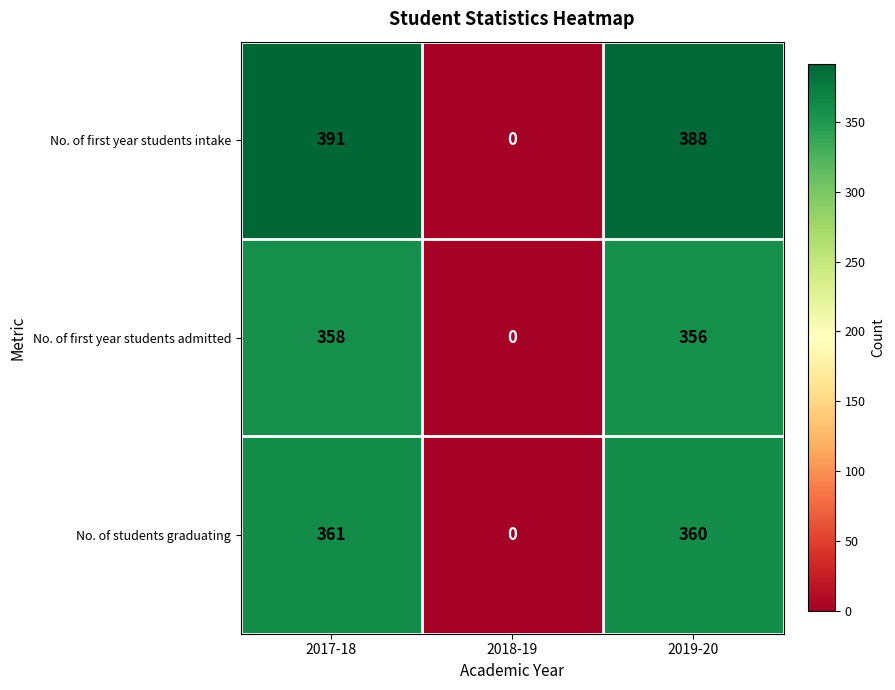

True or false: No. of students graduating has a value of 582 at 2017-18.

False